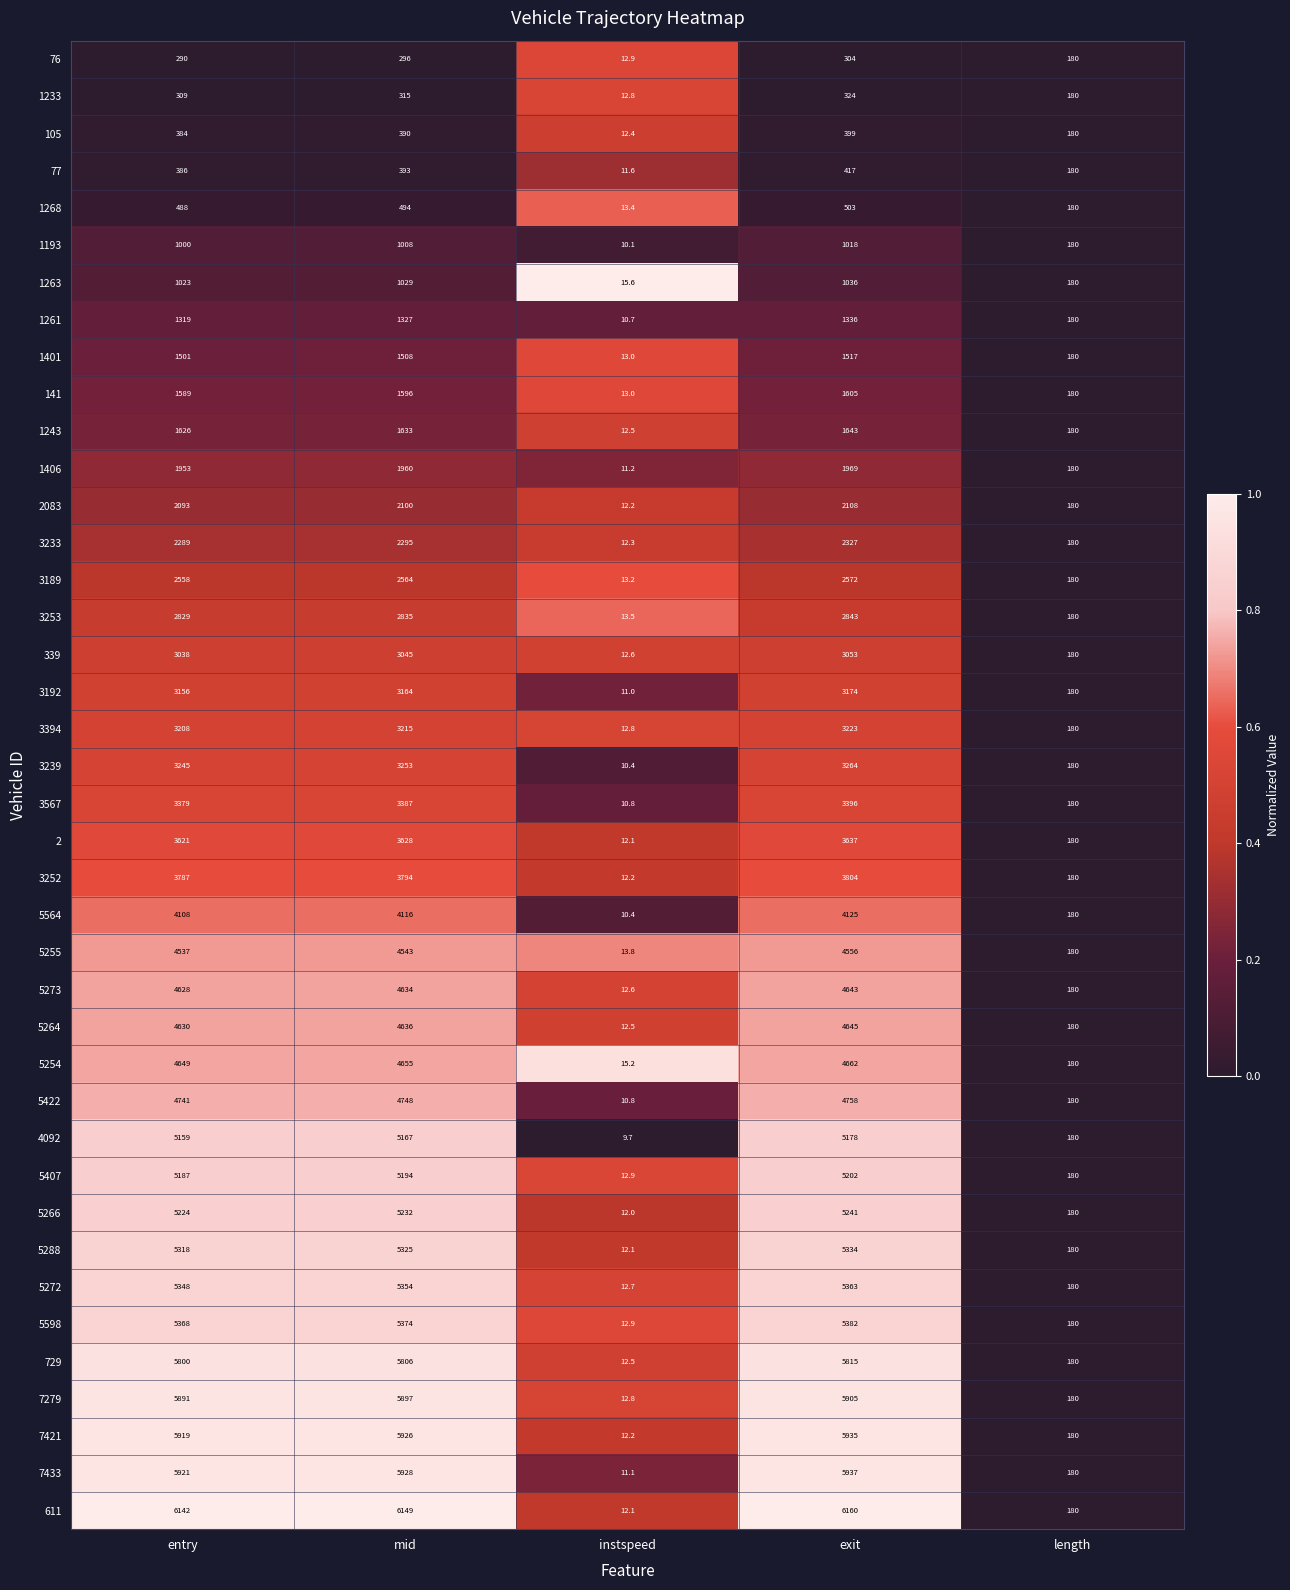

Which series changed the most between entry and exit?

3233